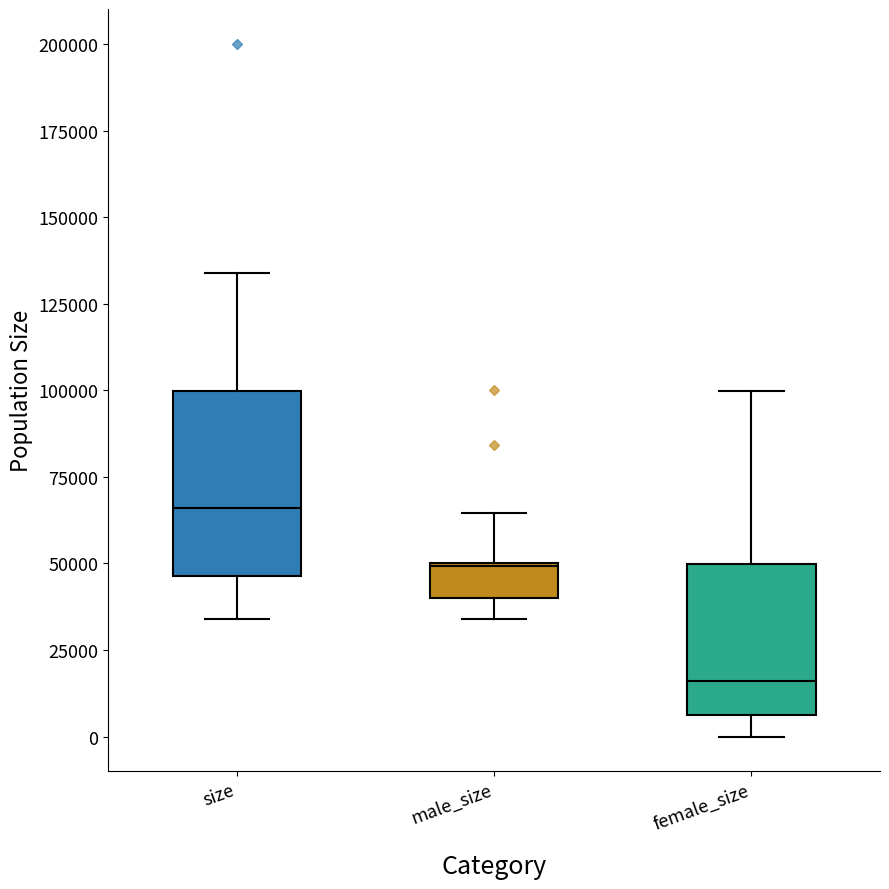

Comparing the boxes themselves (not the whiskers), which one is the tallest?

size